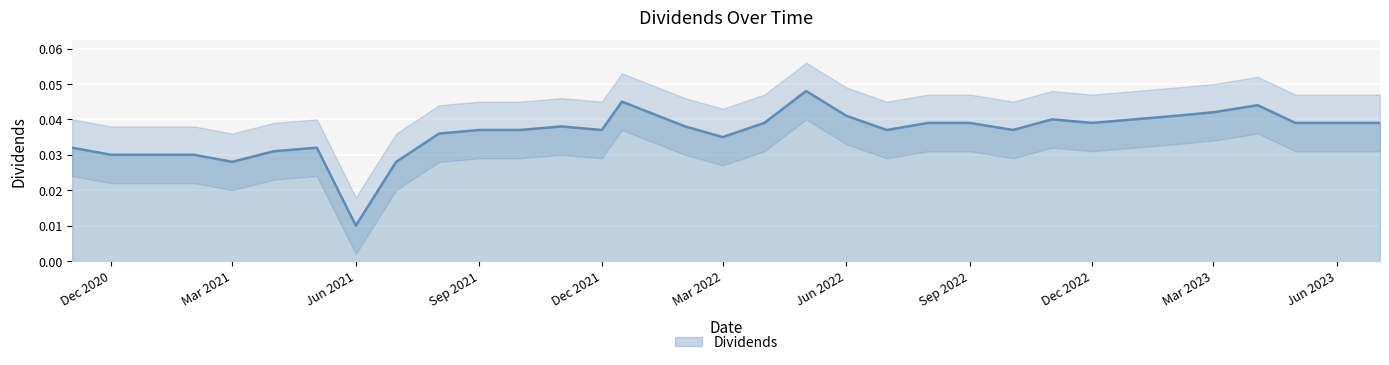

At which label is Dividends closest to 0?

Jun 2021